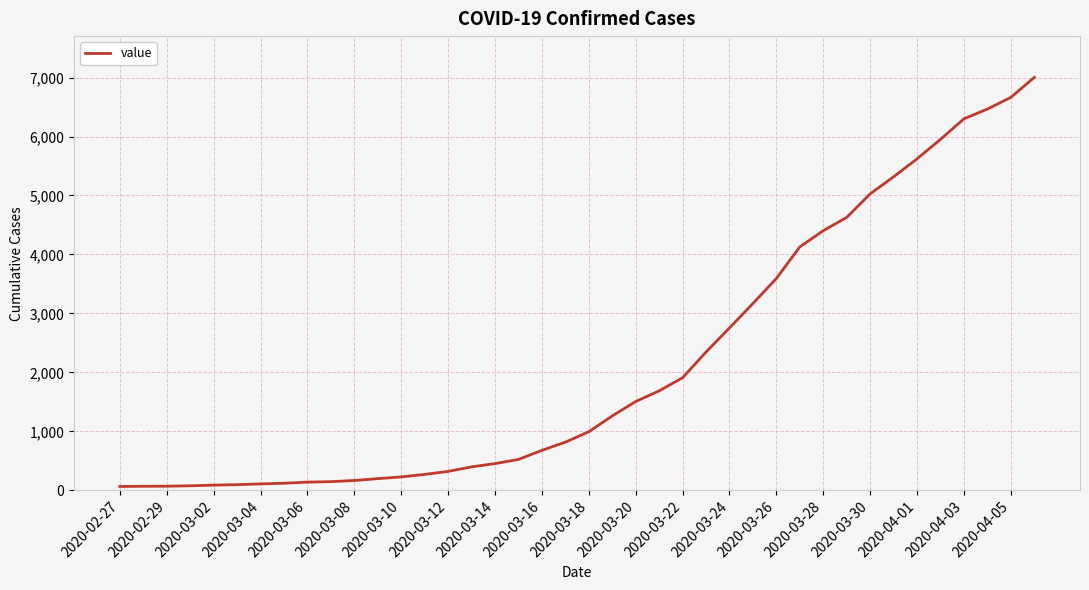

What is the difference between the maximum and minimum values?

6939